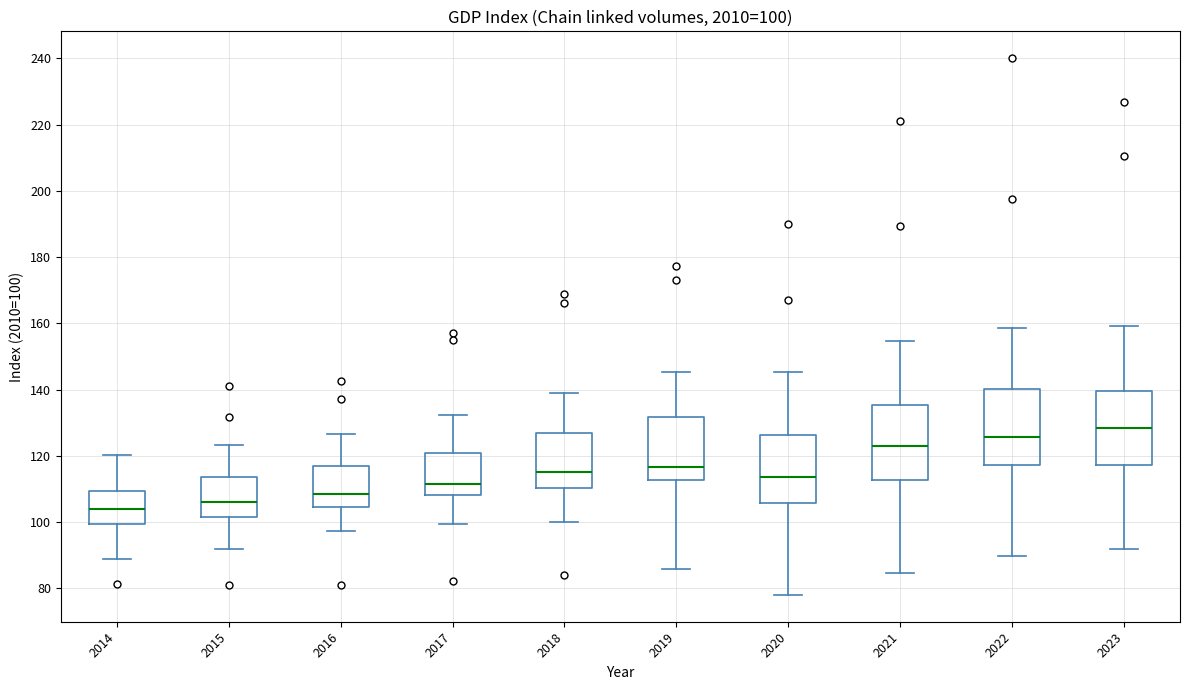

Which box's median line is the highest?

2023